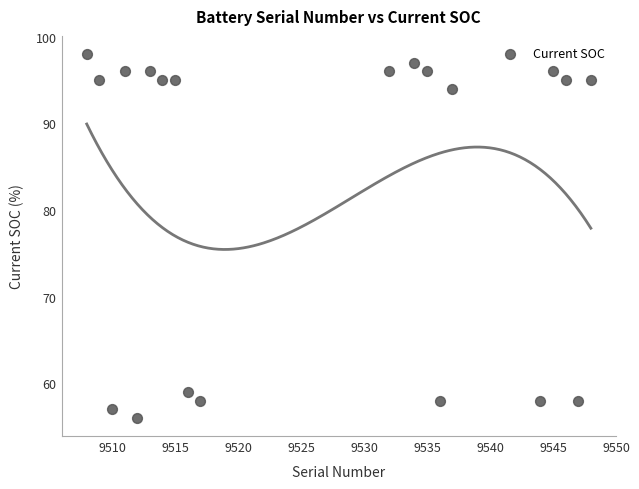

What is the range of Y values (max minus min)?

42